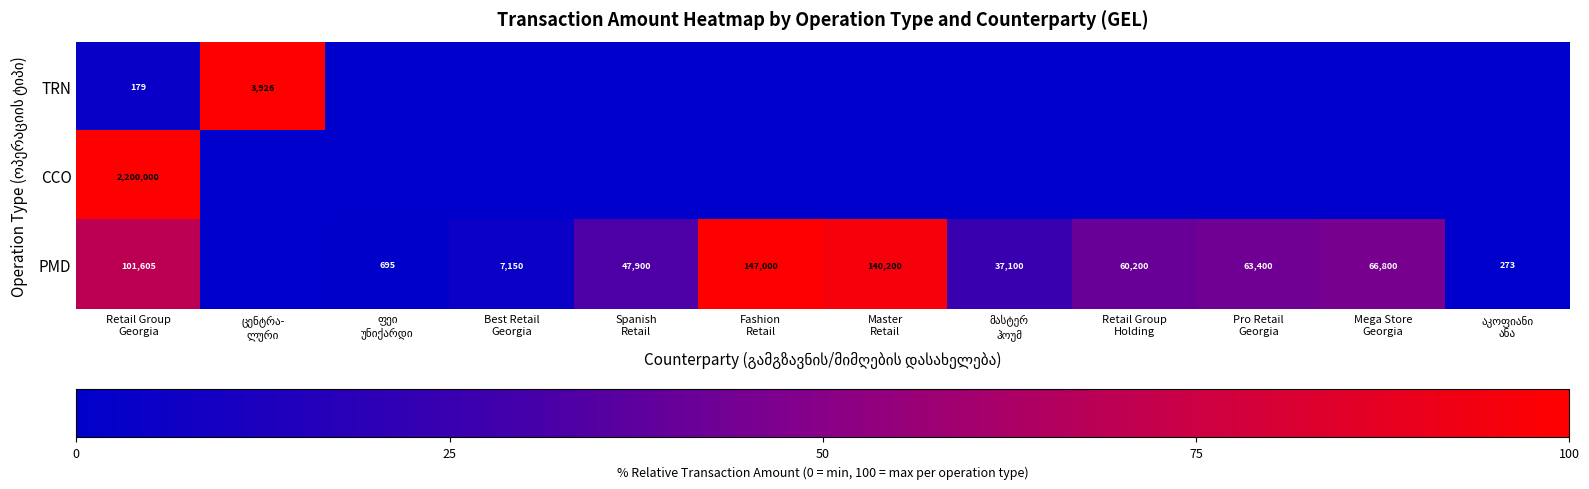

What is the spread (max minus min) of values at ფეი
უნიქარდი?

0.5